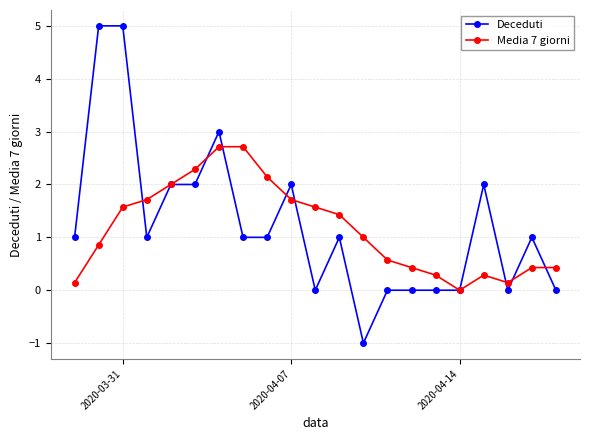

List the series in order of their peak value, lowest first.

Media 7 giorni, Deceduti